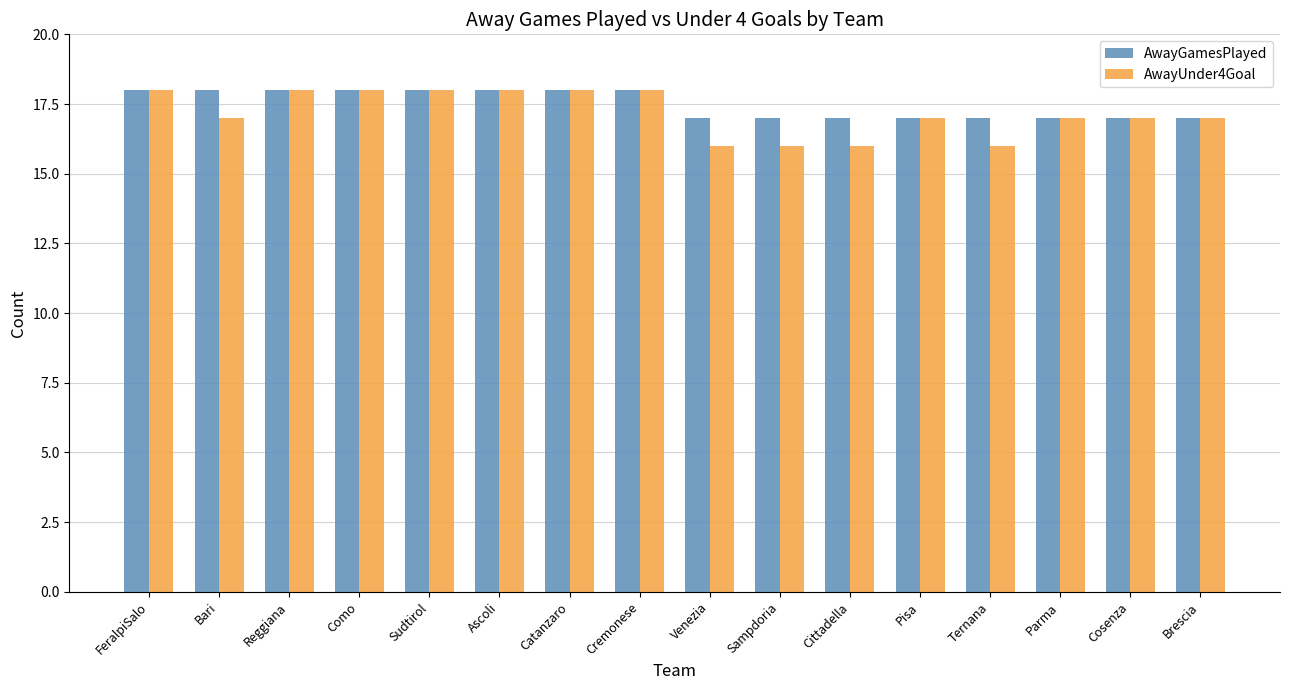

Is the value of AwayUnder4Goal at Sampdoria greater than the value of AwayGamesPlayed at Catanzaro?

No